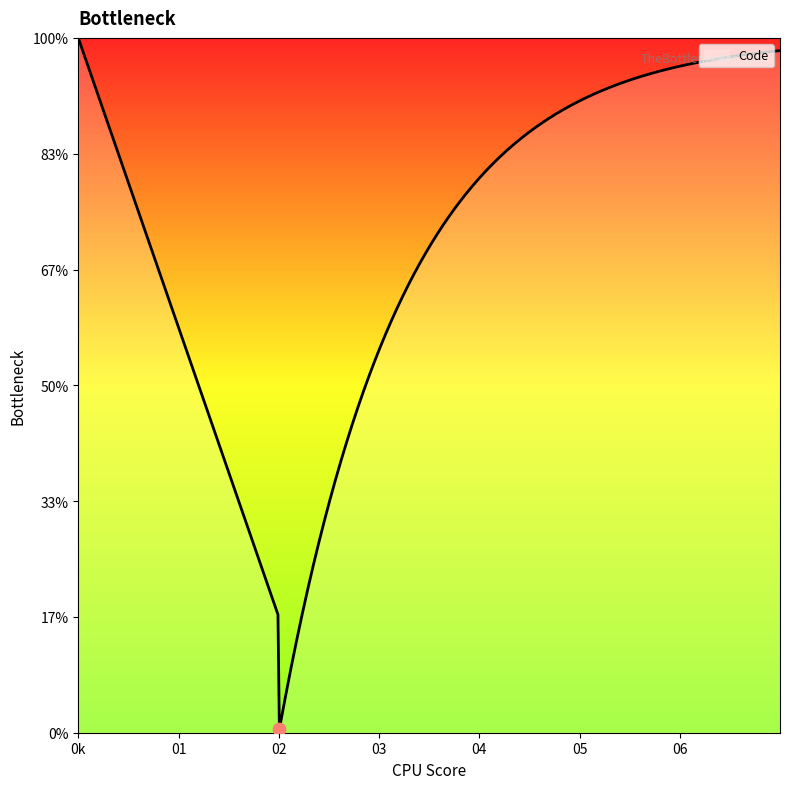

Is this an area chart (filled region under the line)?

Yes